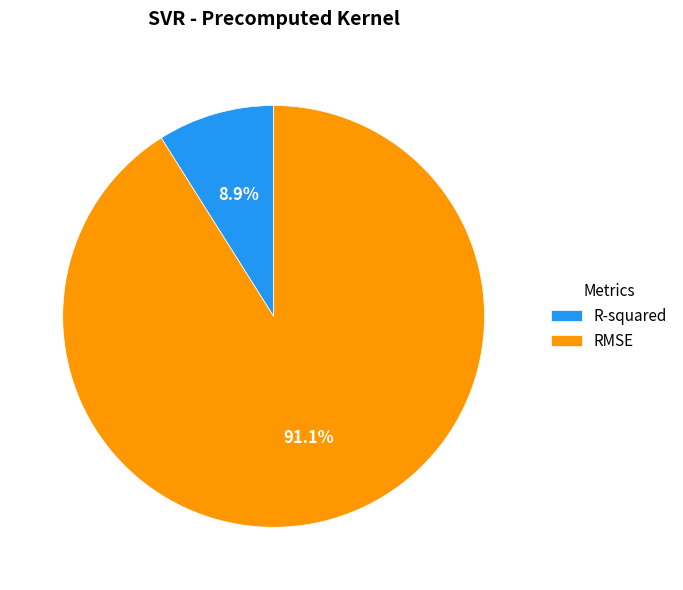

Which slice is the smallest?

R-squared